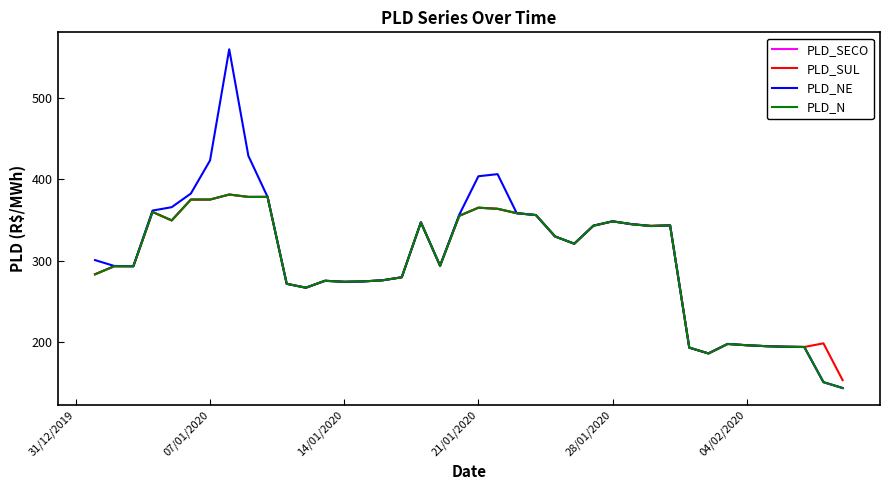

What is the maximum value shown in the chart?

559.8